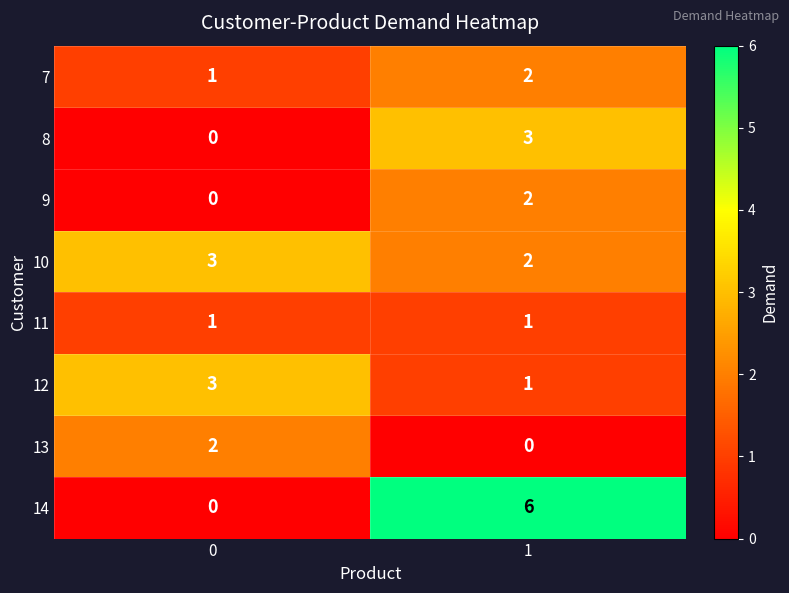

What is the highest value of the 14 series?

6